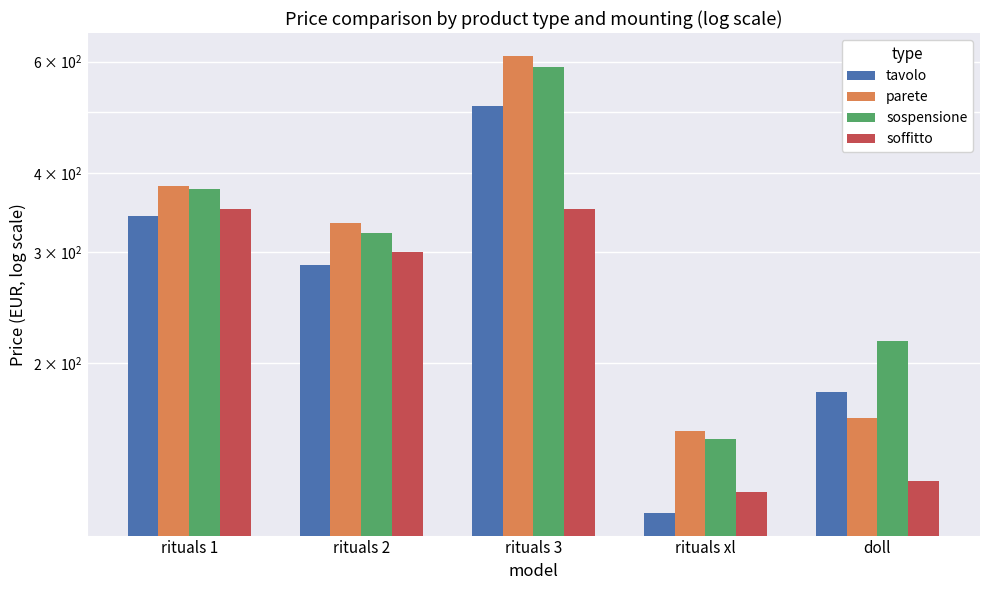

Reading right to left, transcribe all the data shown in this chart.

tavolo: doll=180	rituals xl=116	rituals 3=511	rituals 2=286	rituals 1=342
parete: doll=164	rituals xl=156	rituals 3=613	rituals 2=334	rituals 1=382
sospensione: doll=217	rituals xl=152	rituals 3=588	rituals 2=322	rituals 1=378
soffitto: doll=130	rituals xl=125	rituals 3=351	rituals 2=300	rituals 1=351